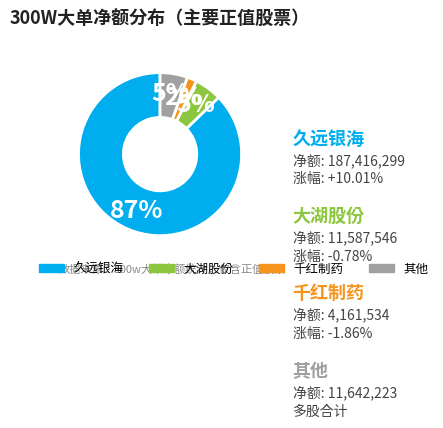

Does any single category account for the majority?

Yes